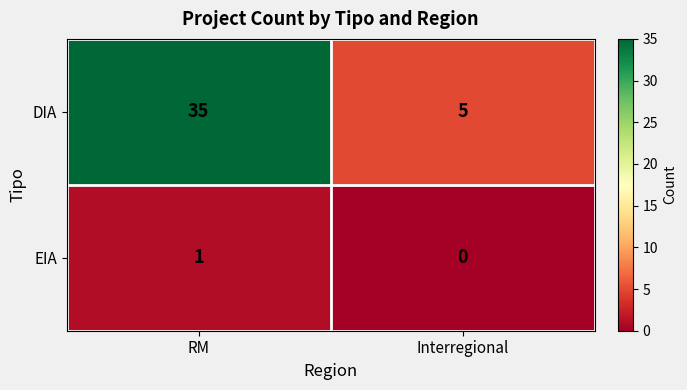

Rank the categories by EIA value from highest to lowest.

RM, Interregional